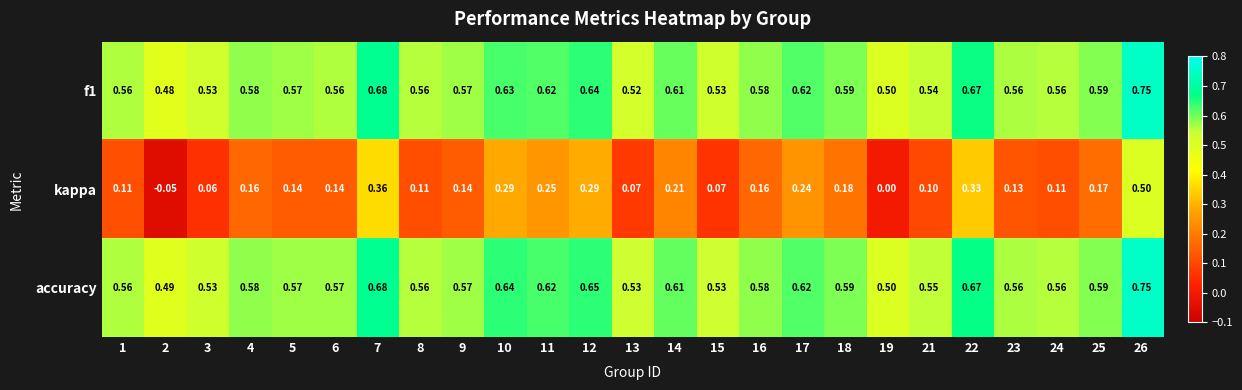

Which series has the largest total across all categories?

accuracy